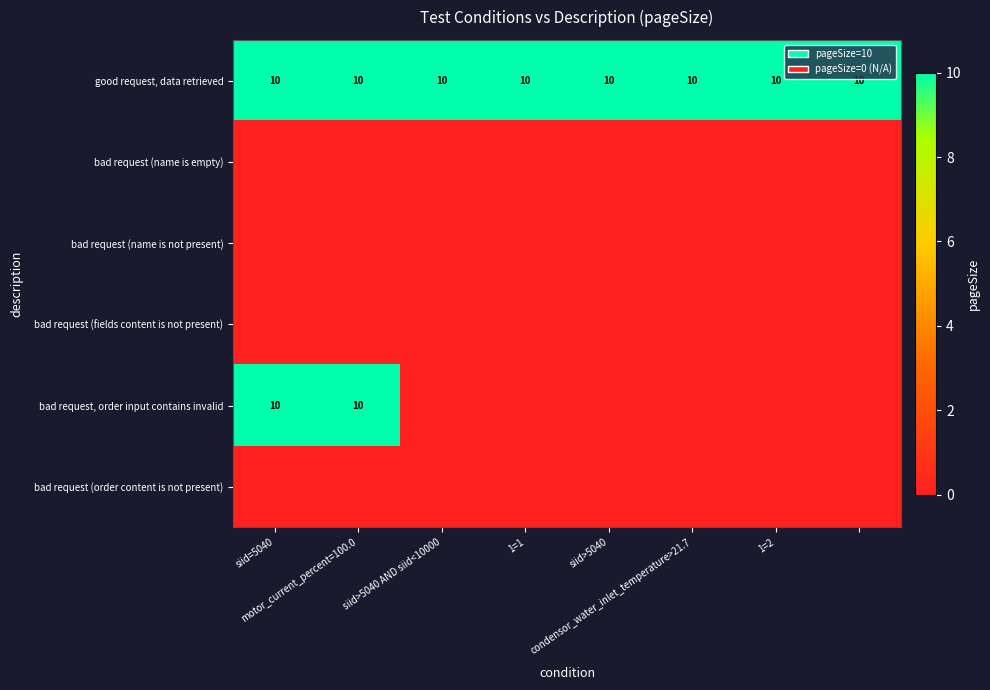

Which series has the largest range (max minus min)?

bad request, order input contains invalid